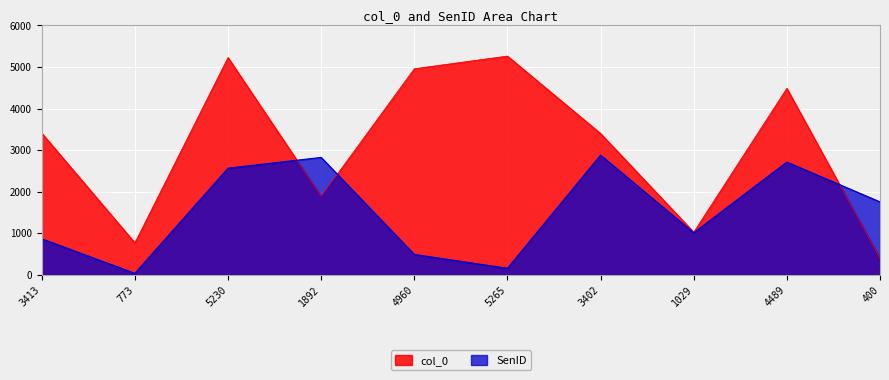

At which category does col_0 reach its first local peak?

5230